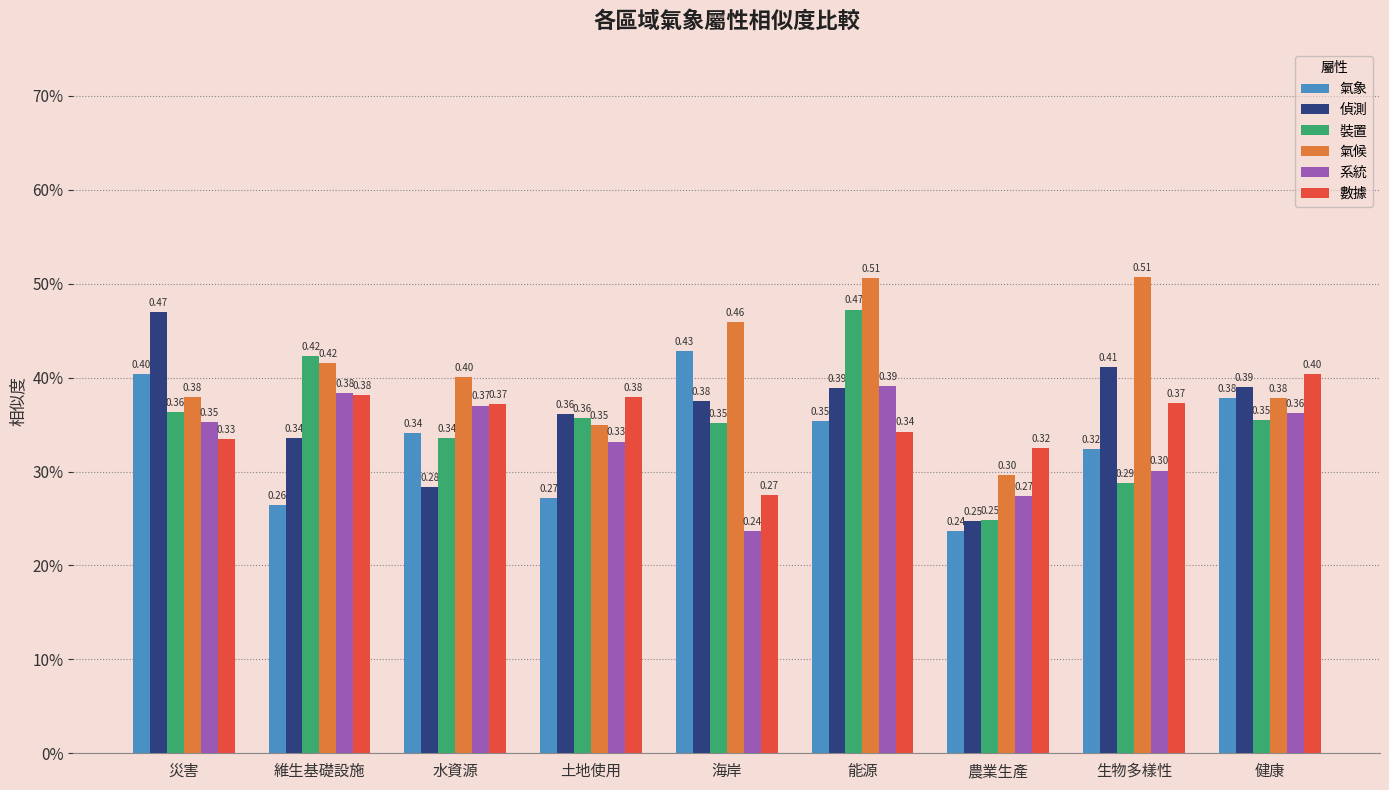

List the labels in order of 氣象 value, smallest first.

農業生產, 維生基礎設施, 土地使用, 生物多樣性, 水資源, 能源, 健康, 災害, 海岸